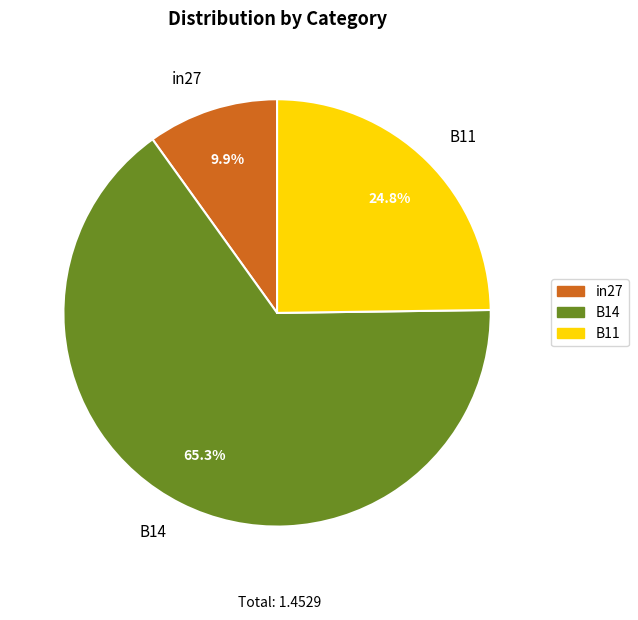

Rank the categories by value from highest to lowest.

B14, B11, in27